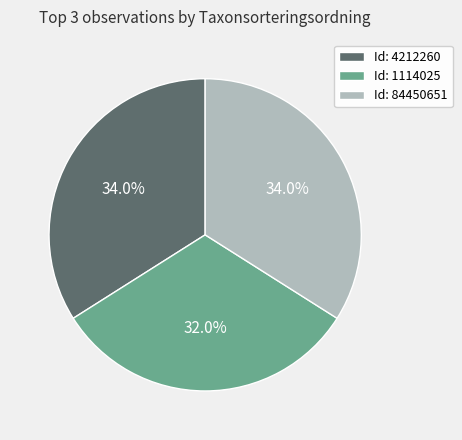

Does any single category account for the majority?

No